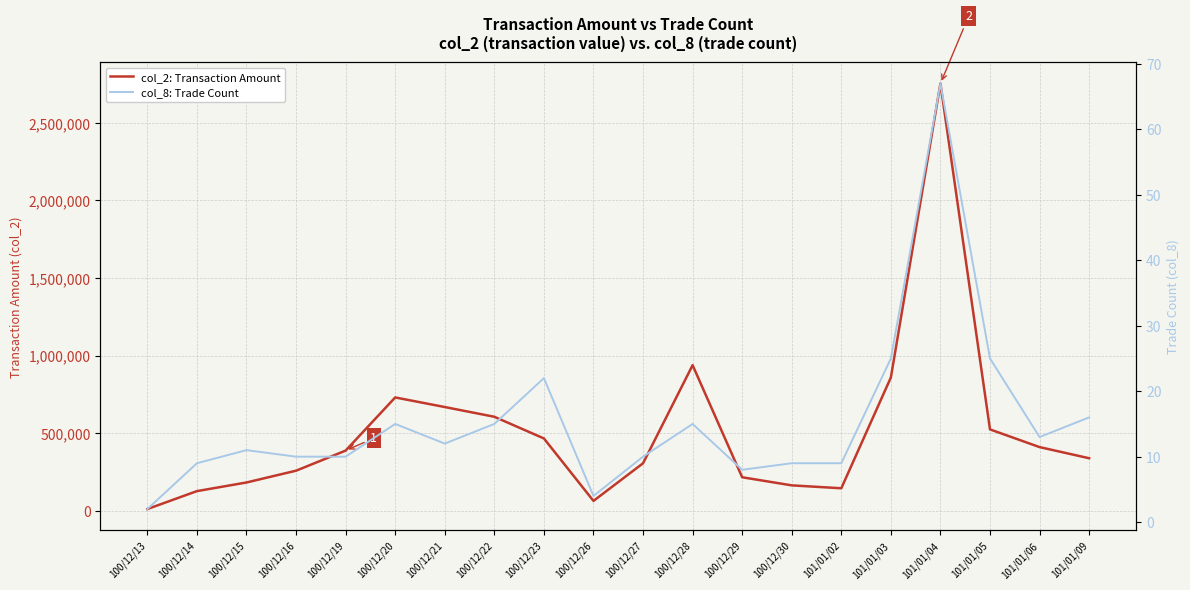

How many distinct data groups are displayed?

2